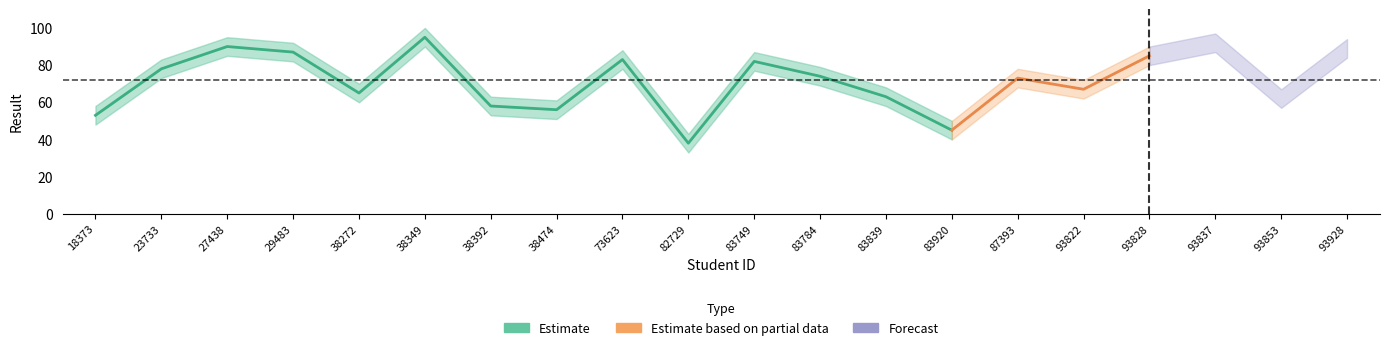

The Result series shows 89 at 93853. True or false?

False